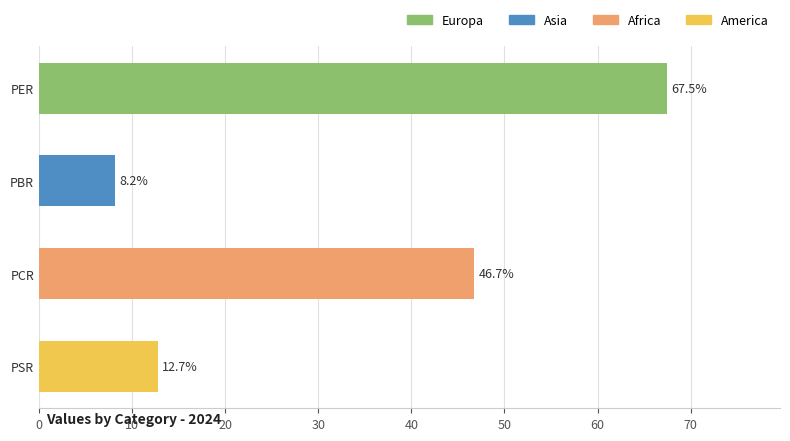

The chart shows a value of 20.5 at PSR. True or false?

False